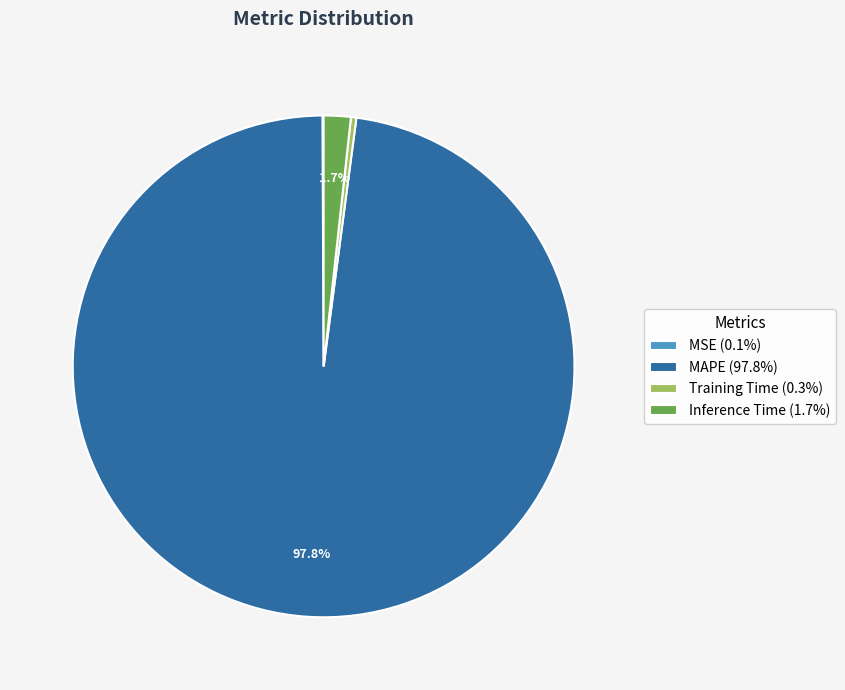

Does Inference Time (1.7%) account for over 50% of the chart?

No